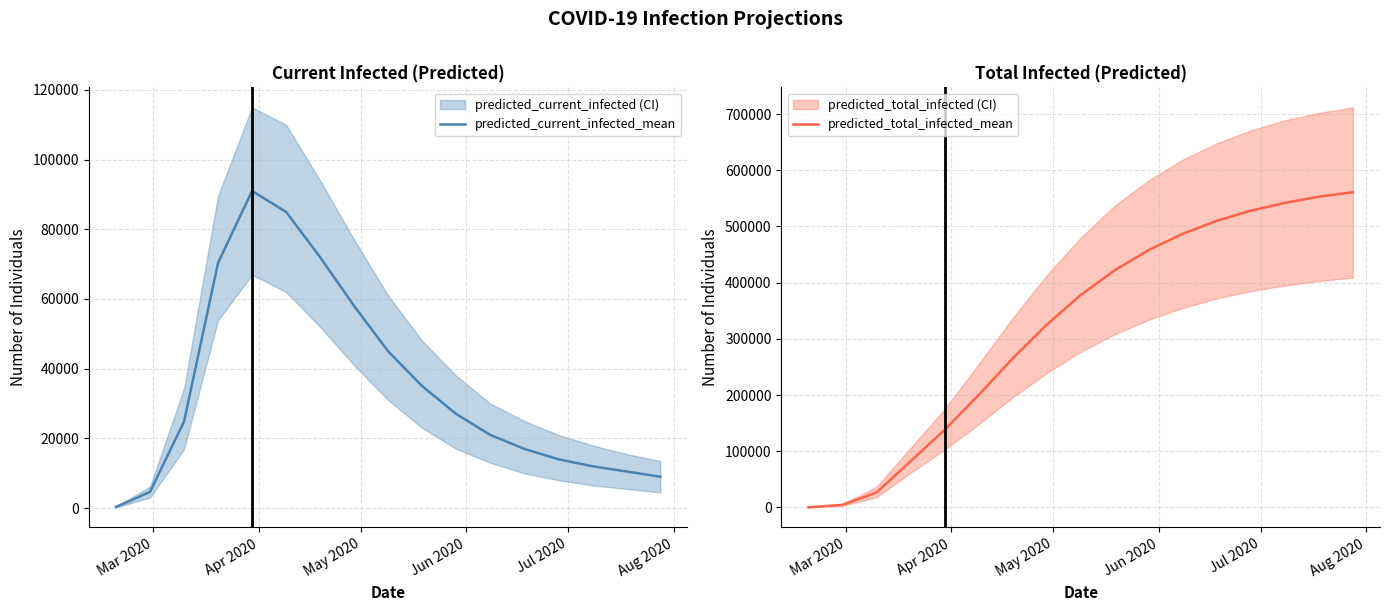

Does the chart display data point markers on the line(s)?

No